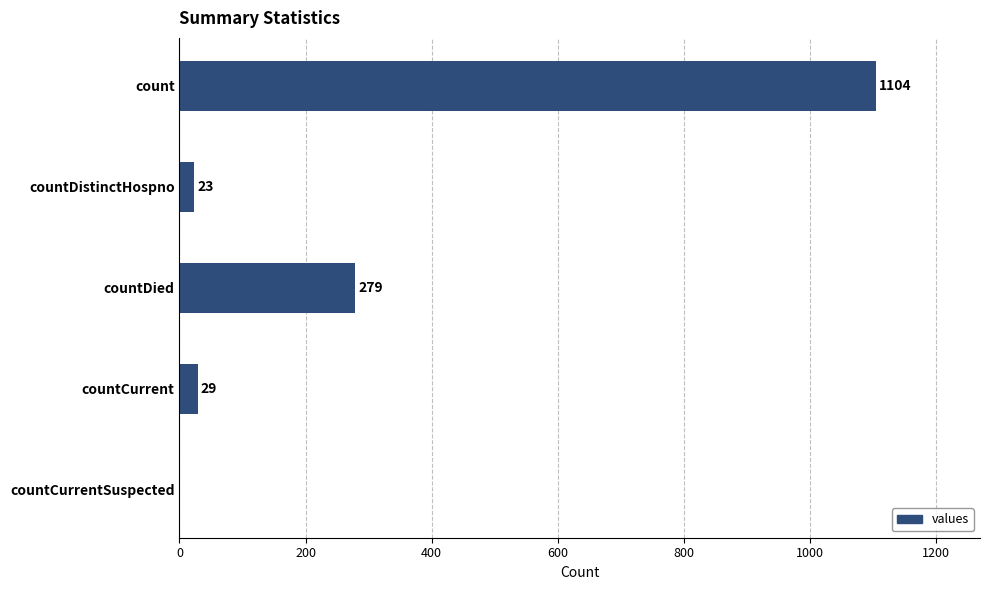

Where is the data nearest to the value 552?

countDied